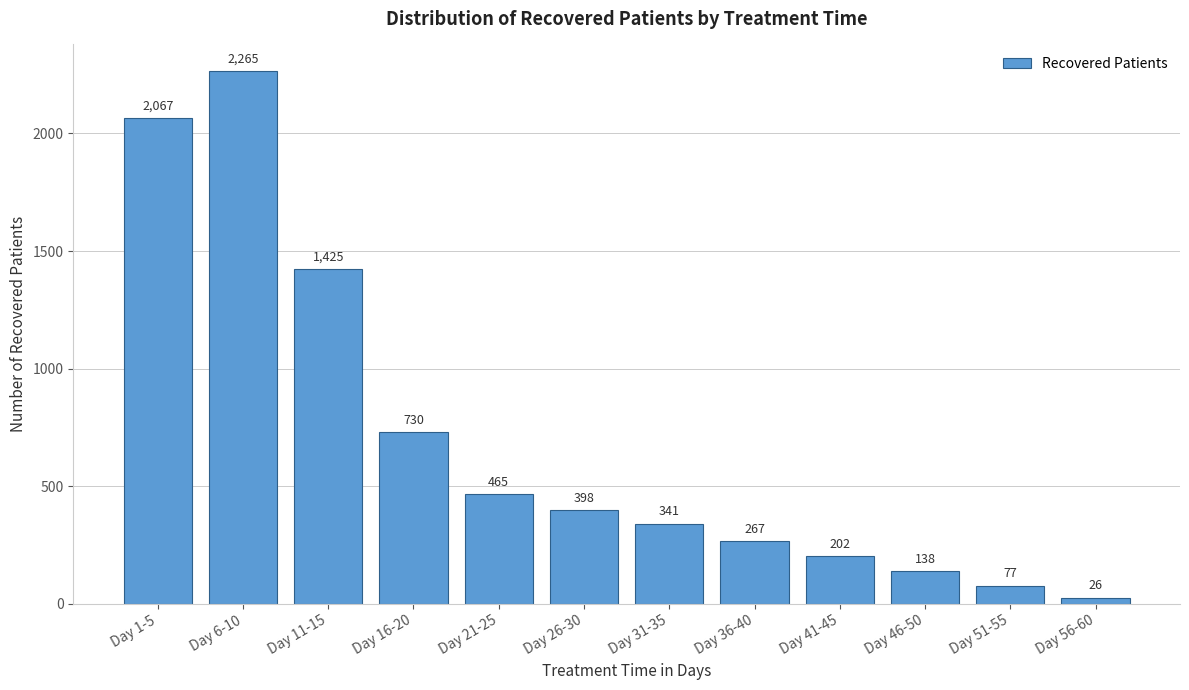

Reading left to right, extract all data points from this chart.

2067	2265	1425	730	465	398	341	267	202	138	77	26